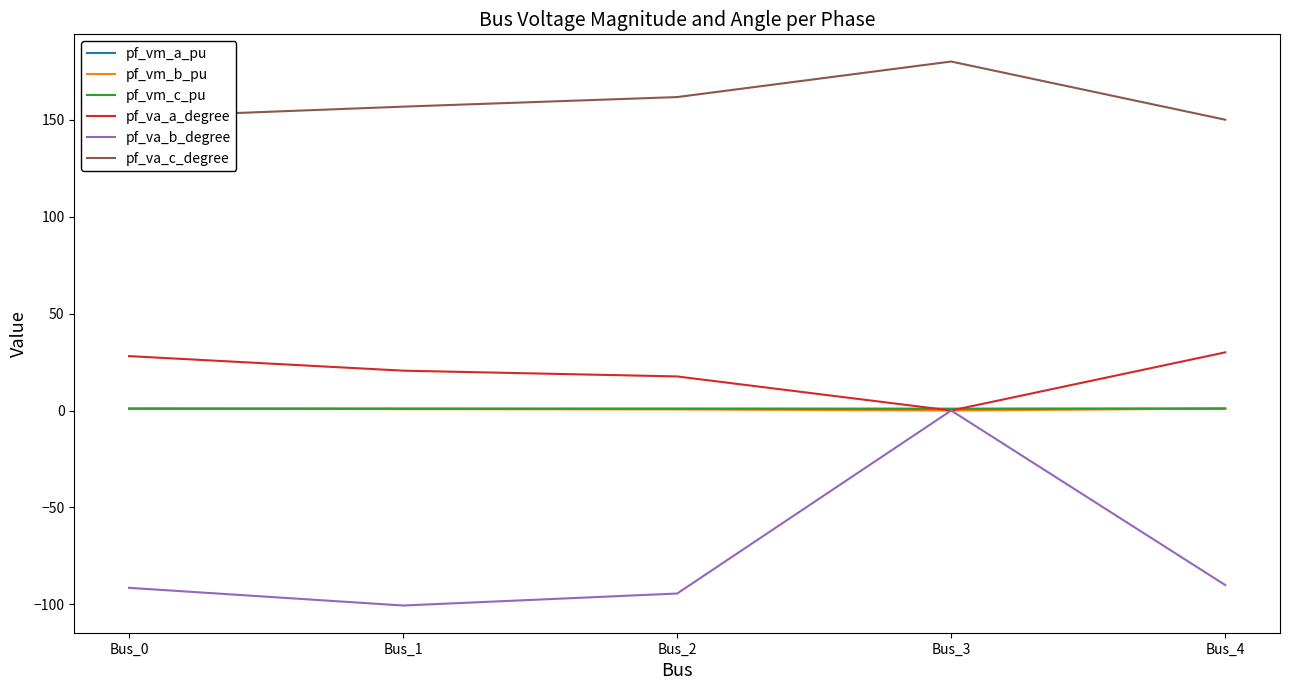

Between Bus_0 and Bus_3, which series saw the biggest shift?

pf_va_b_degree